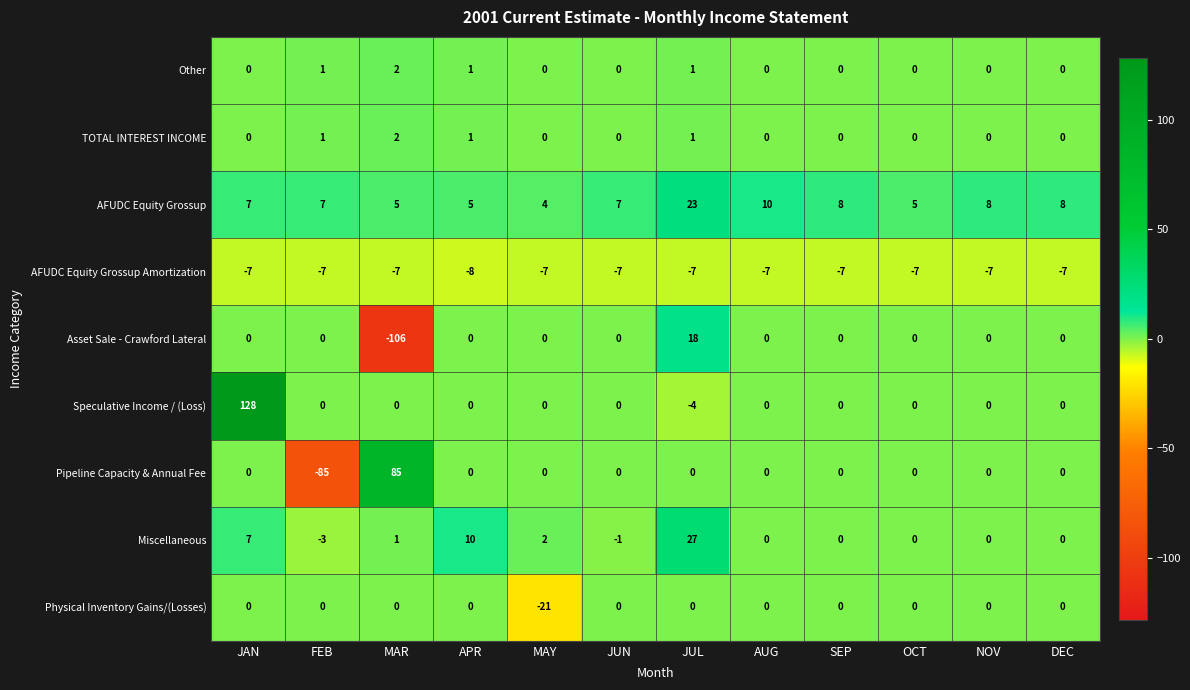

Is it true that AFUDC Equity Grossup equals 8 at NOV?

True